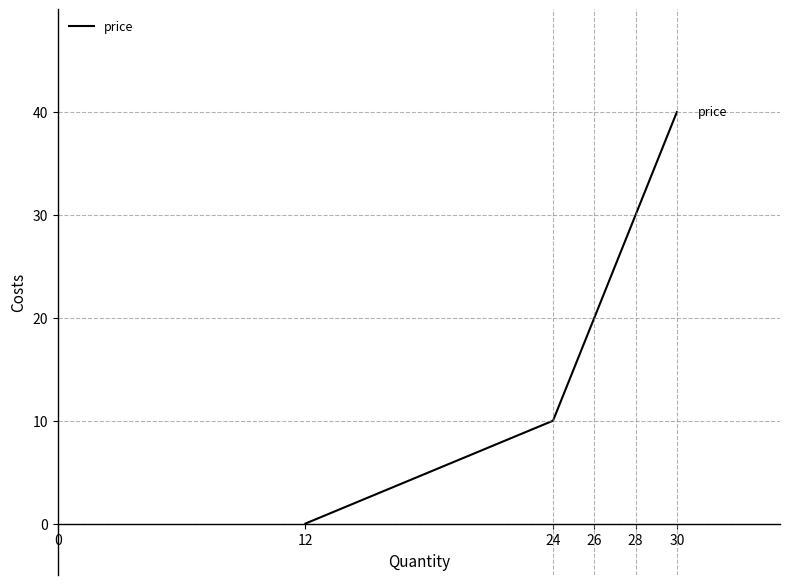

Rank the categories by value from lowest to highest.

12, 24, 26, 28, 30